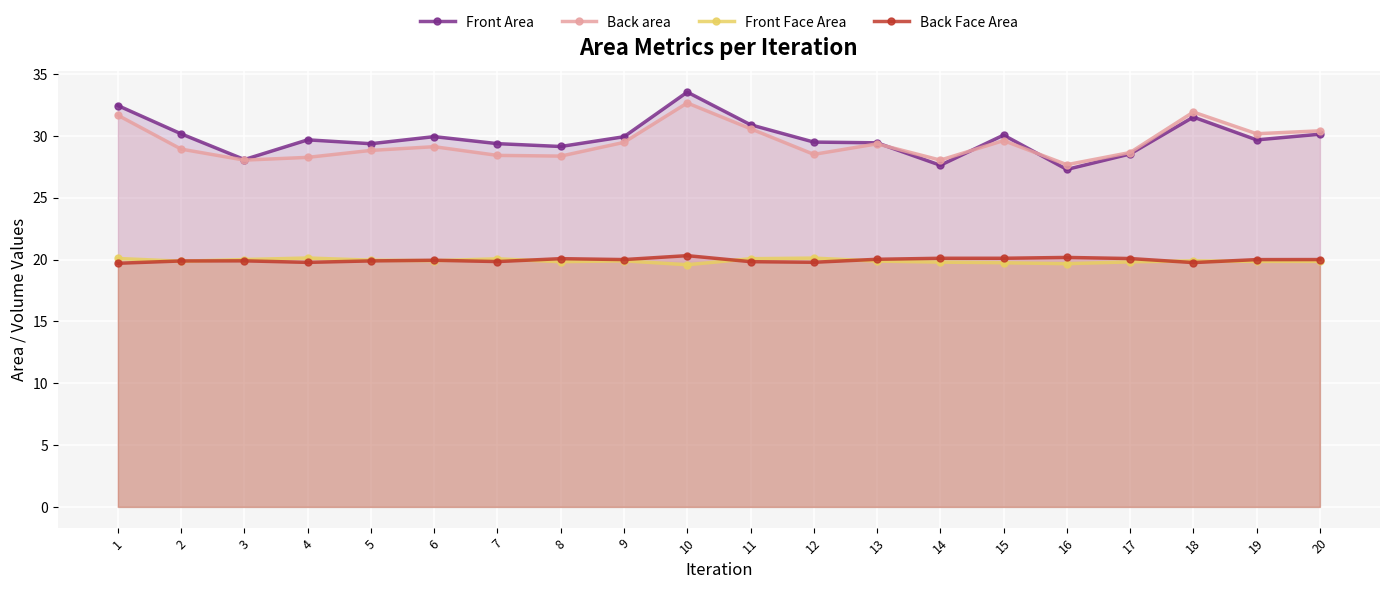

How many data points does each series have?

20